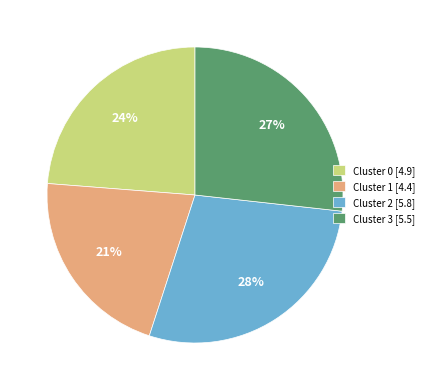

To the nearest percent, what percentage of the pie is Cluster 2?

28%